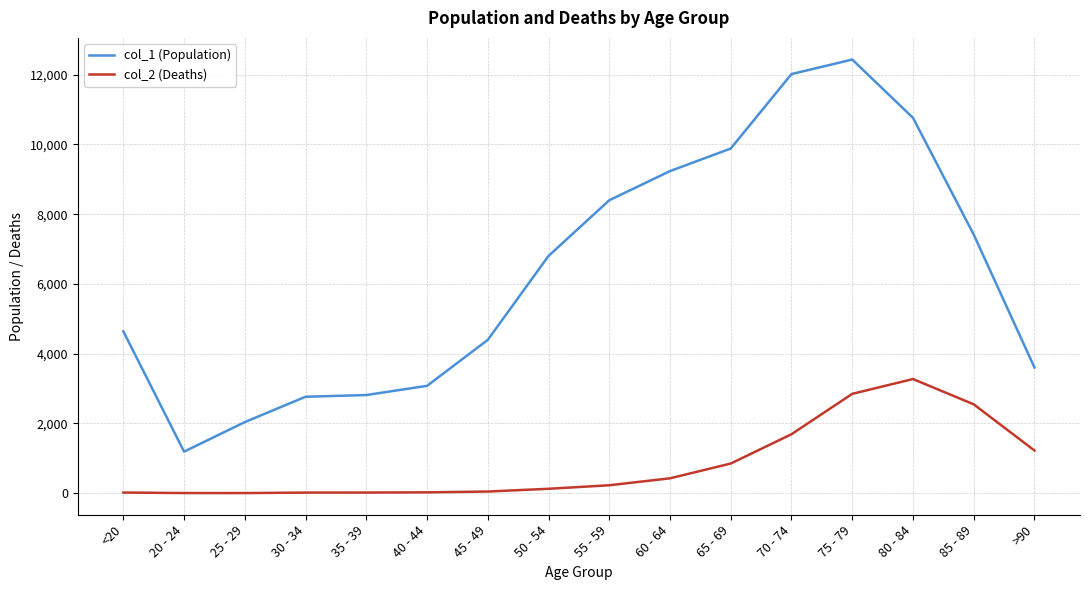

Which series has the largest range (max minus min)?

col_1 (Population)